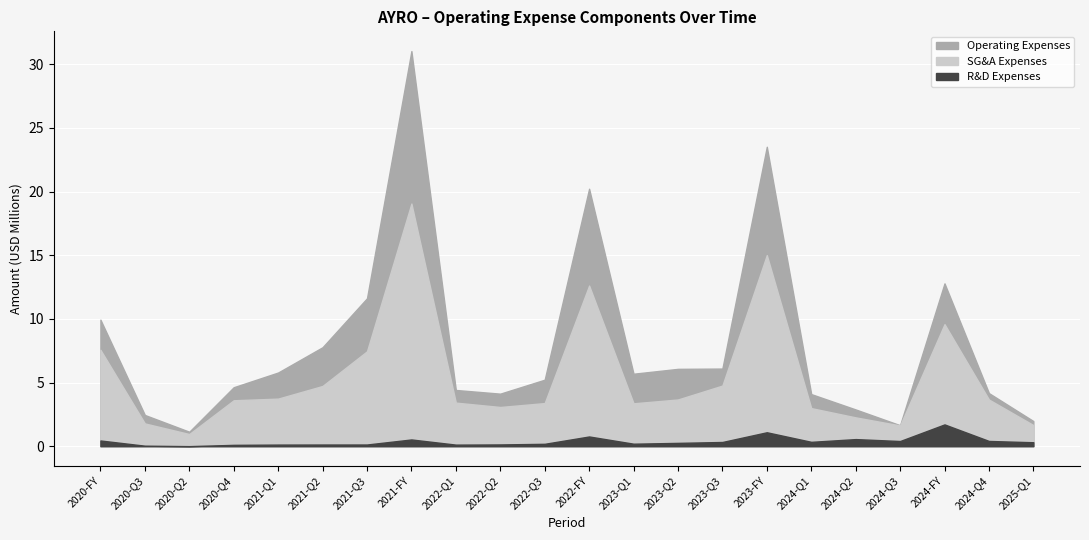

In R&D Expenses, how many points are lower than both neighbors (excluding endpoints)?

5